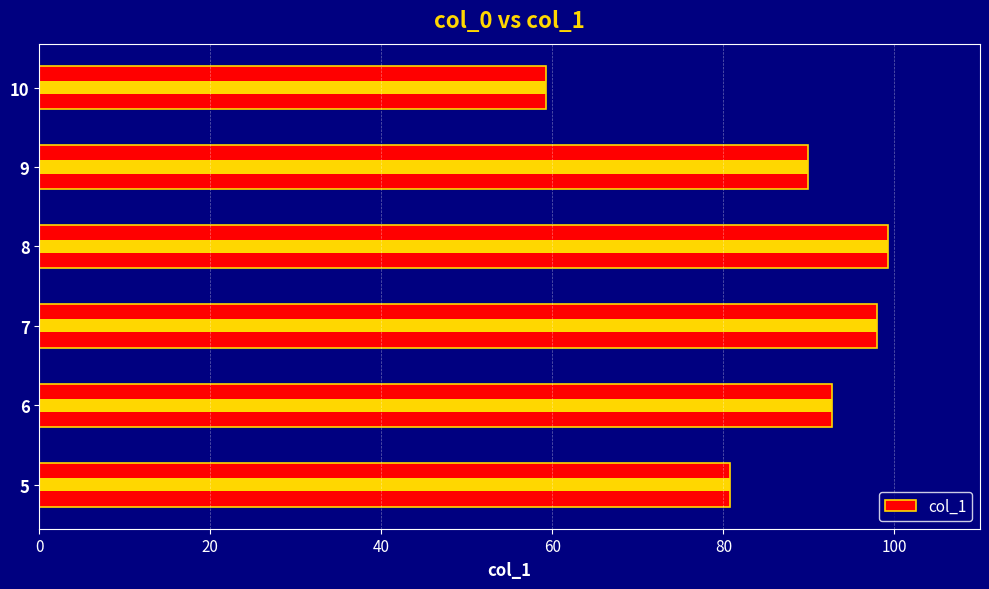

How many bars are there in total?

6